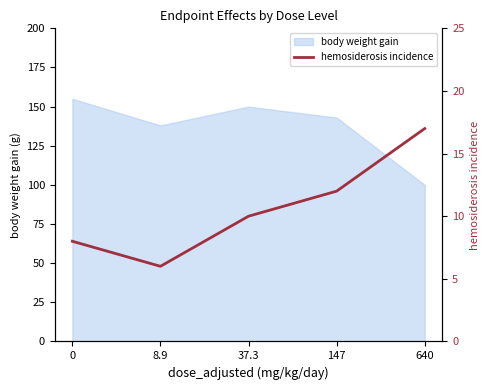

List the labels in order of value, smallest first.

8.9, 0, 37.3, 147, 640